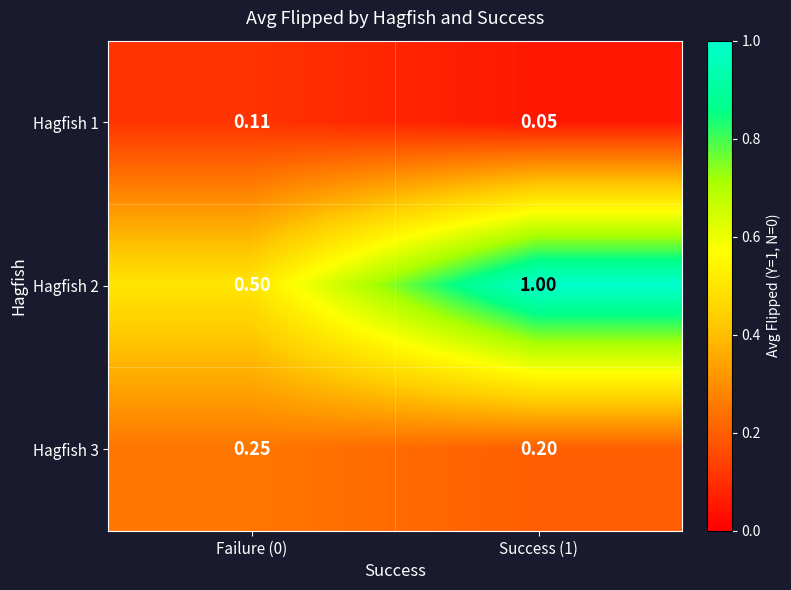

Which series has the largest total across all categories?

Hagfish 2